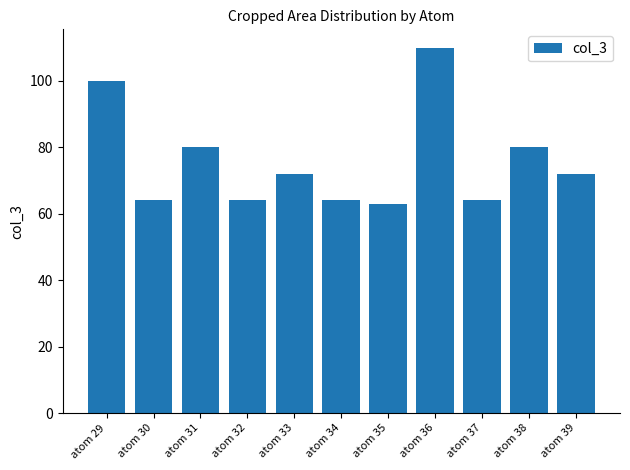

Are the bars horizontal?

No